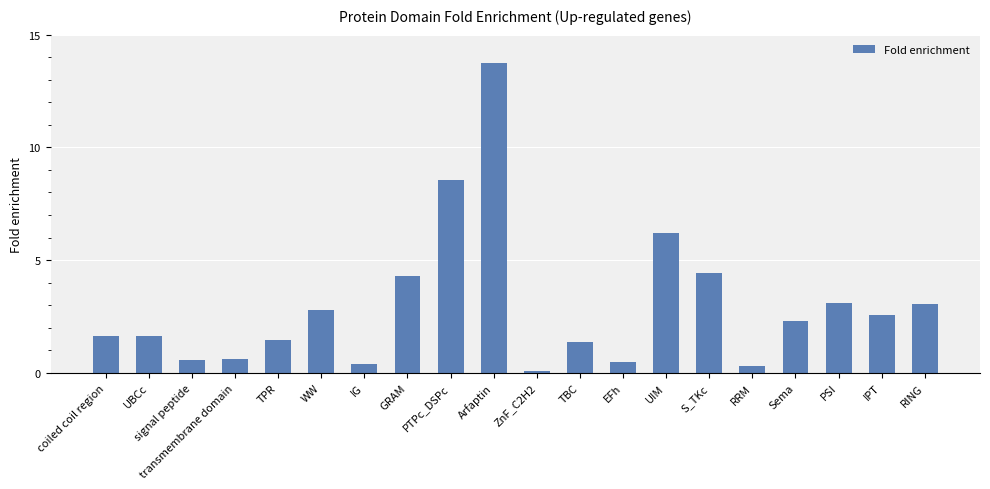

What is the label of the 13th bar from the right?

GRAM